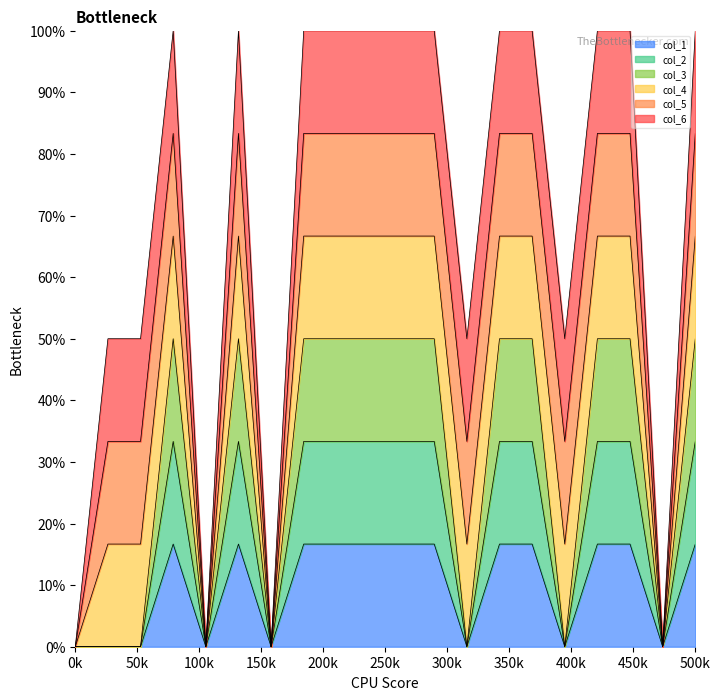

How many positive values does the col_3 series have?

12